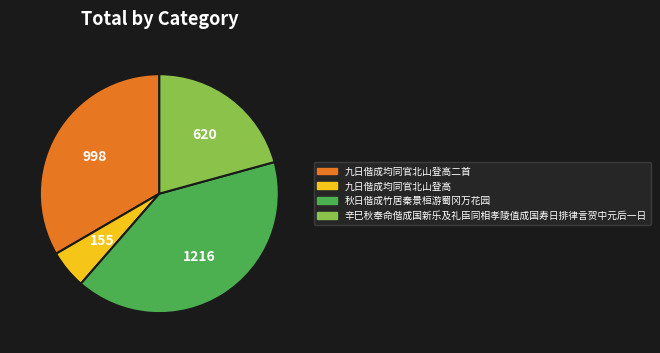

Is 秋日偕成竹居秦景桓游蜀冈万花园 the majority of the pie?

No